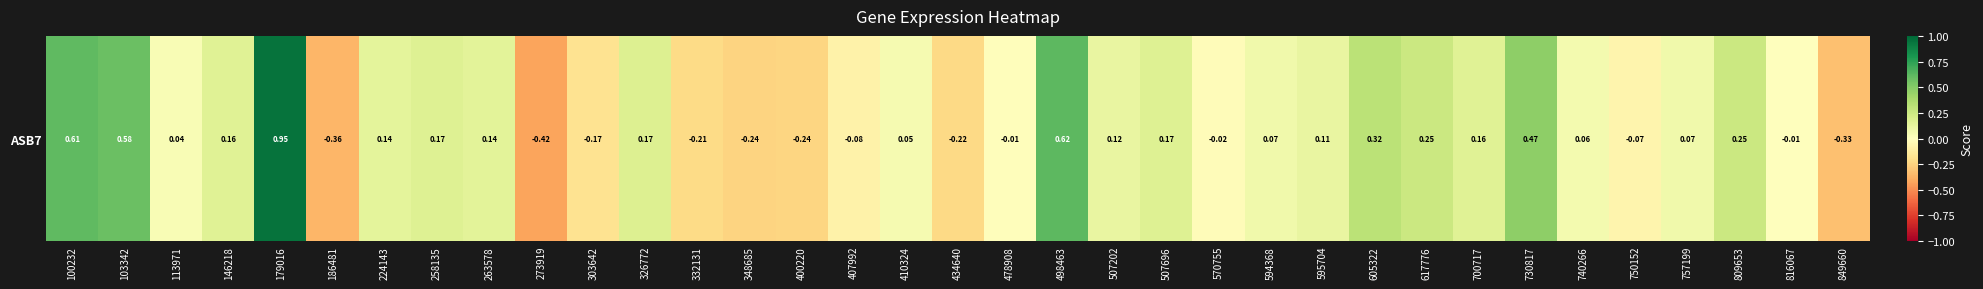

Read the value at 809653.

0.3